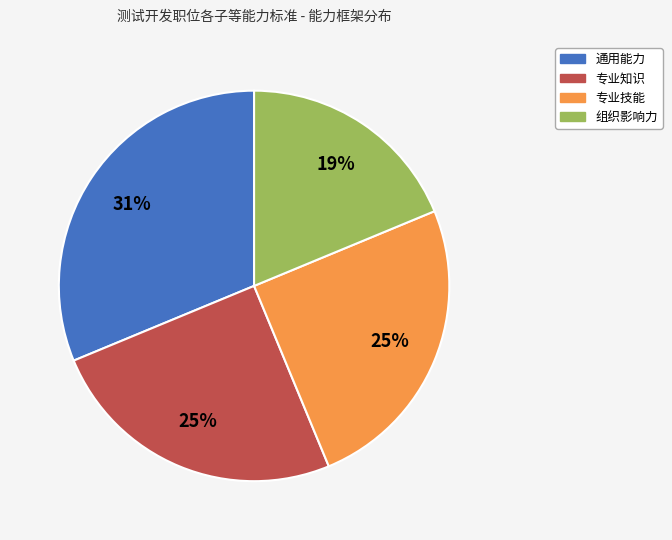

To the nearest percent, what portion does 专业技能 represent?

25%